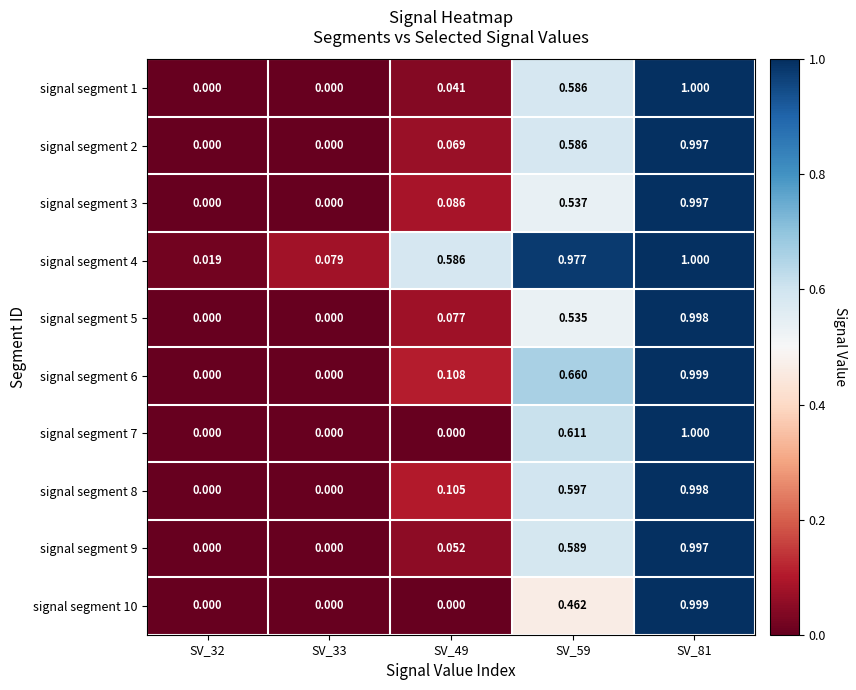

Is the value of signal segment 1 at SV_81 greater than the value of signal segment 4 at SV_33?

Yes